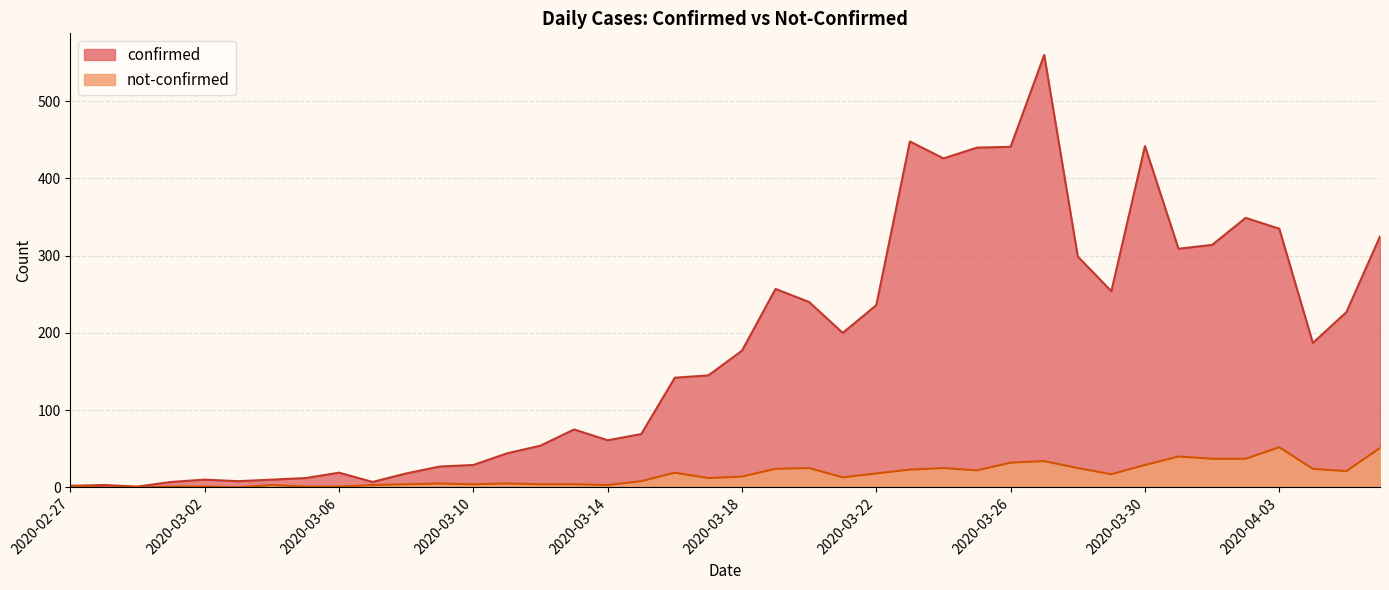

What is the total value across all series at 2020-03-07?

10